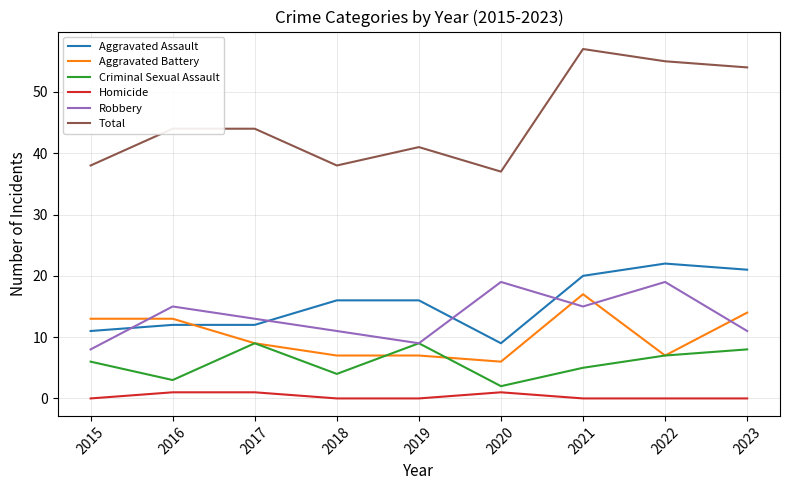

What is the average value of the Aggravated Battery series?

10